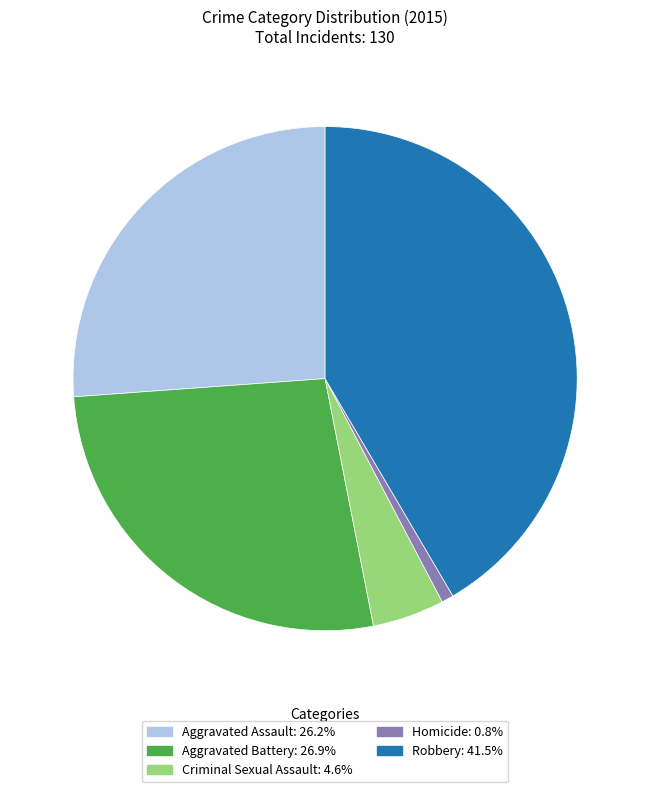

How many segments does this pie chart have?

5